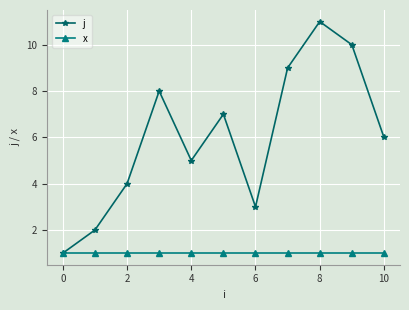

Which series has the largest total across all categories?

j